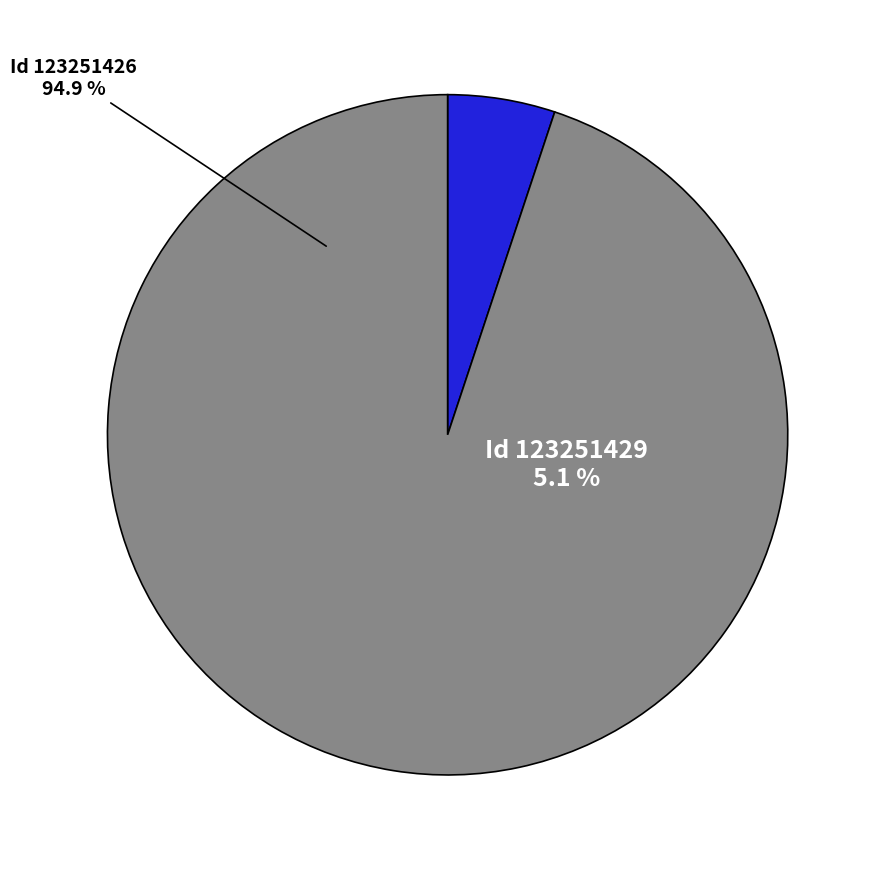

To the nearest percent, what portion does 123251426 represent?

95%